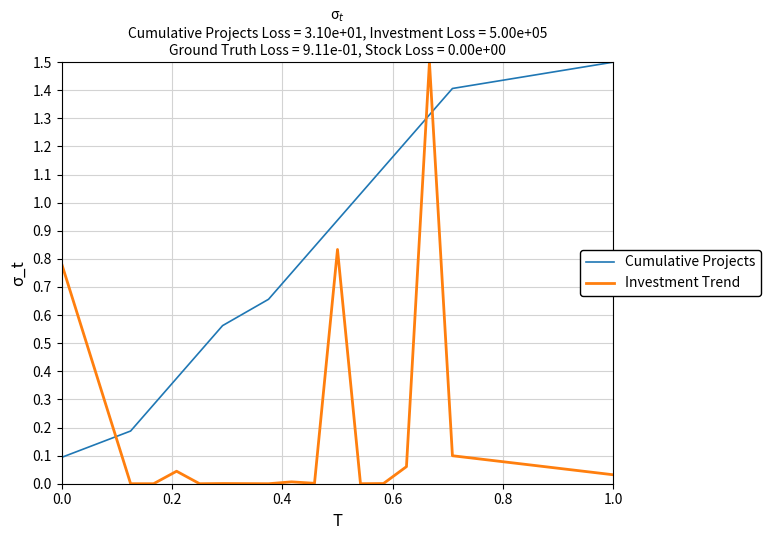

True or false: Investment Trend and Cumulative Projects intersect in this chart.

True